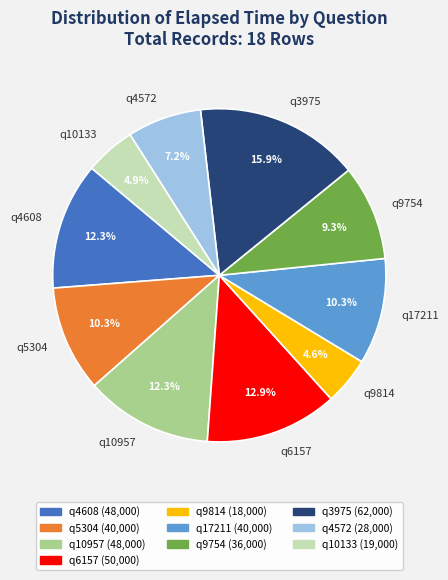

What percentage is NOT represented by q4572?

92.8%